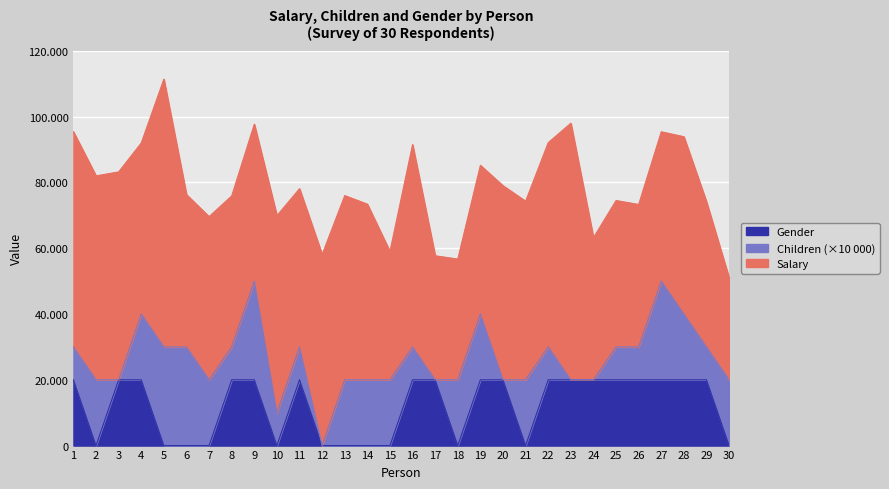

True or false: Gender has a value of 1 at 29.

False